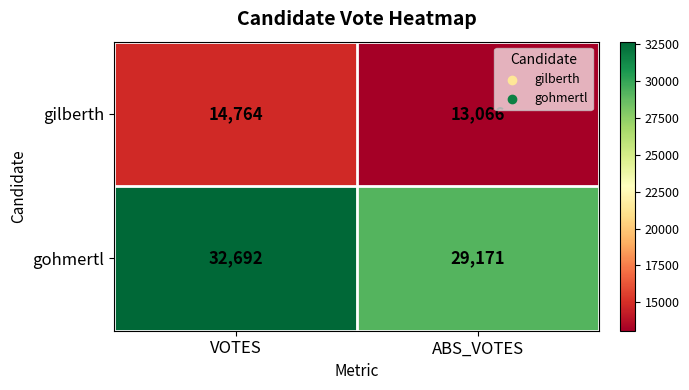

Reading left to right, what are all the values shown in this chart?

gilberth: VOTES=14764	ABS_VOTES=13066
gohmertl: VOTES=32692	ABS_VOTES=29171